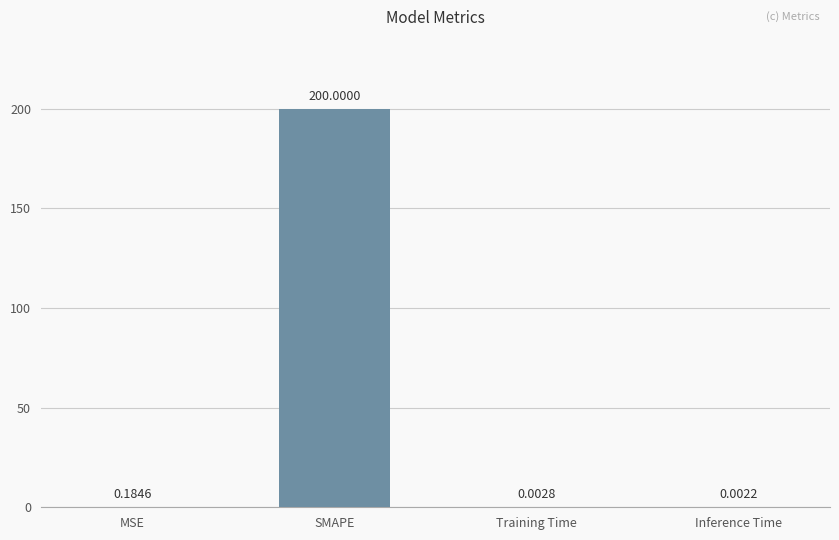

Between Training Time and Inference Time, which is larger?

Training Time